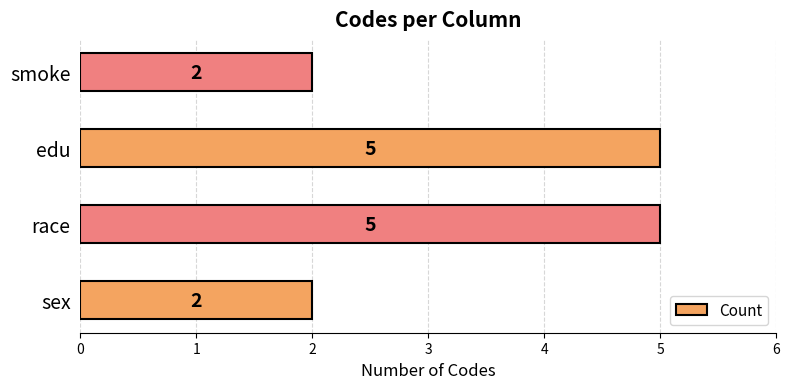

Reading bottom to top, list all the values displayed in this chart.

2	5	5	2